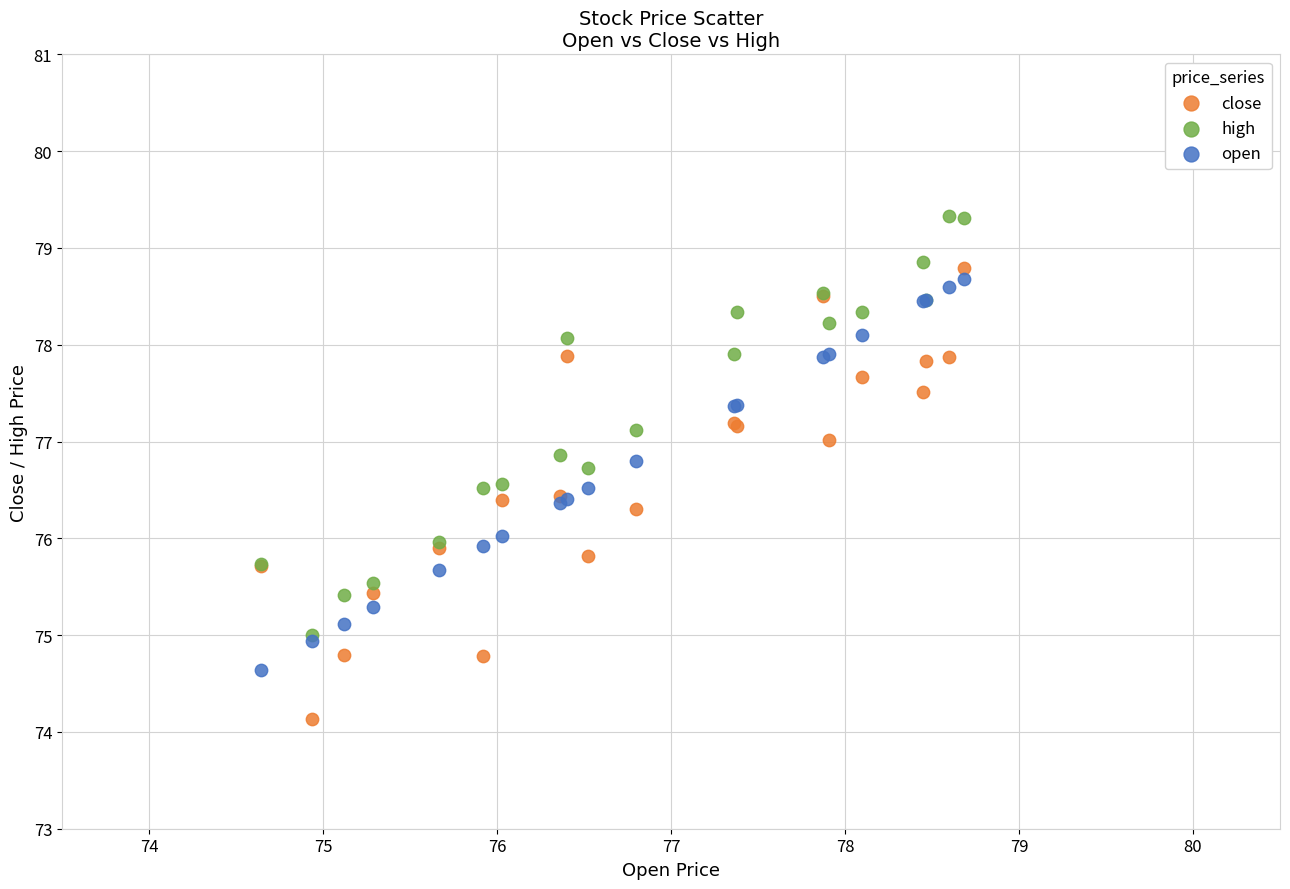

What are all the series names shown in the legend?

close, high, open